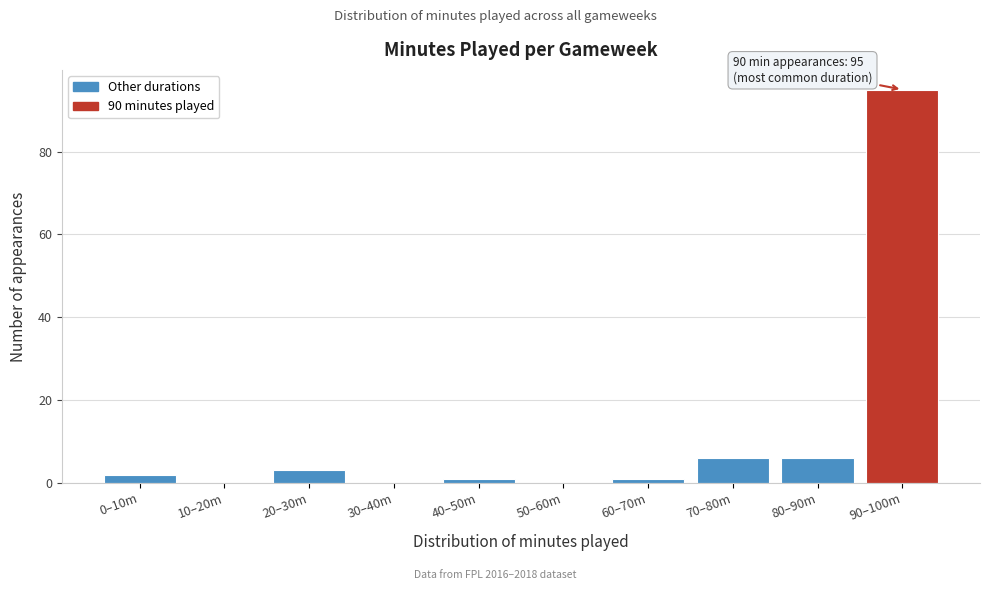

Reading left to right, extract all data points from this chart.

0–10m=2	10–20m=0	20–30m=3	30–40m=0	40–50m=1	50–60m=0	60–70m=1	70–80m=6	80–90m=6	90–100m=95